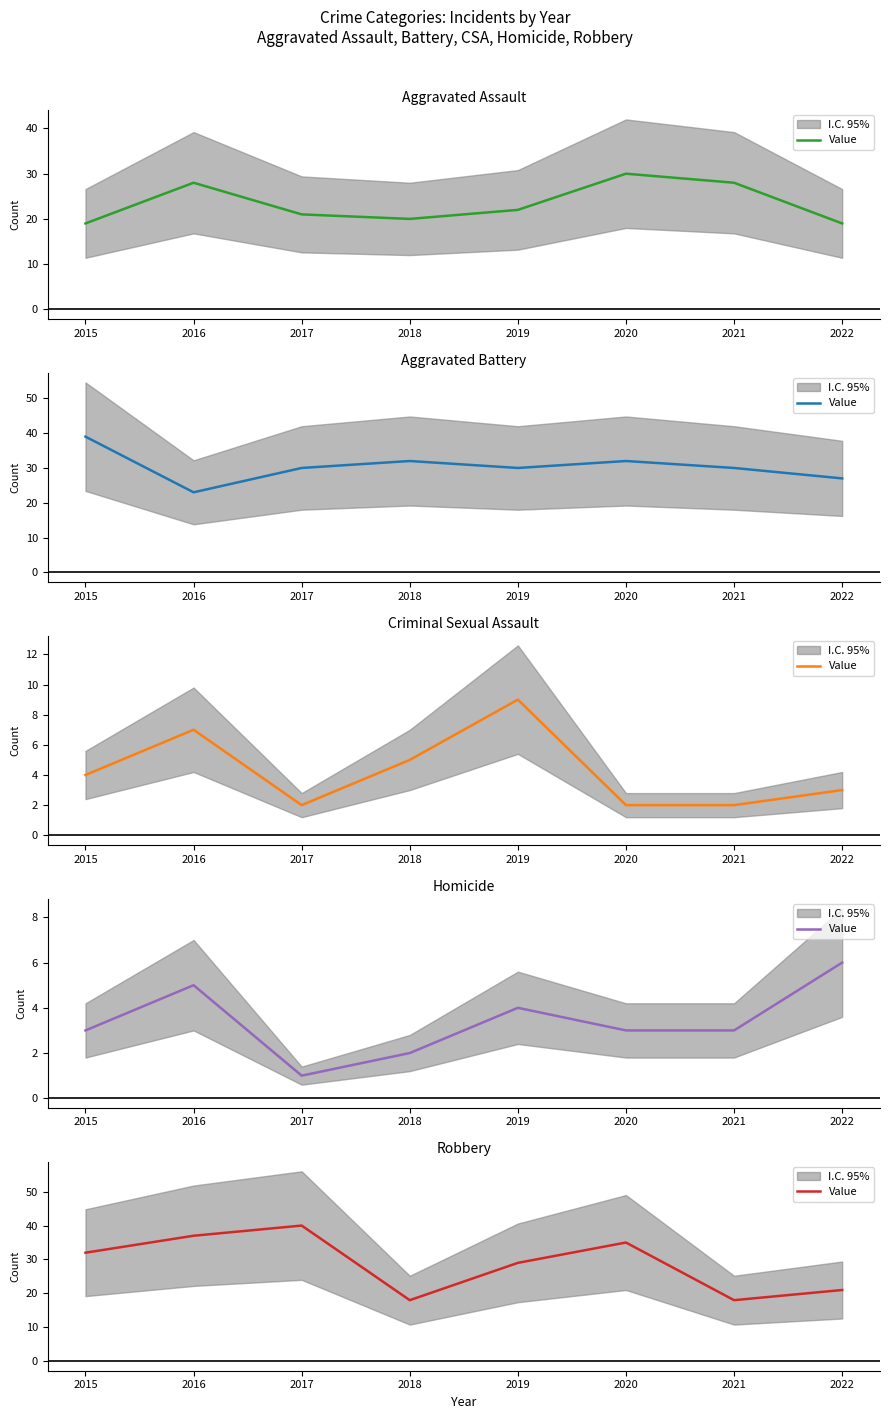

At which category does the data reach its first local valley?

2018